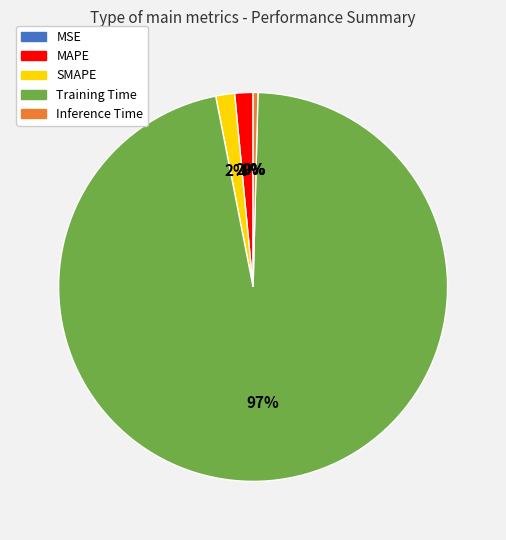

Which category has the biggest portion of the pie?

Training Time